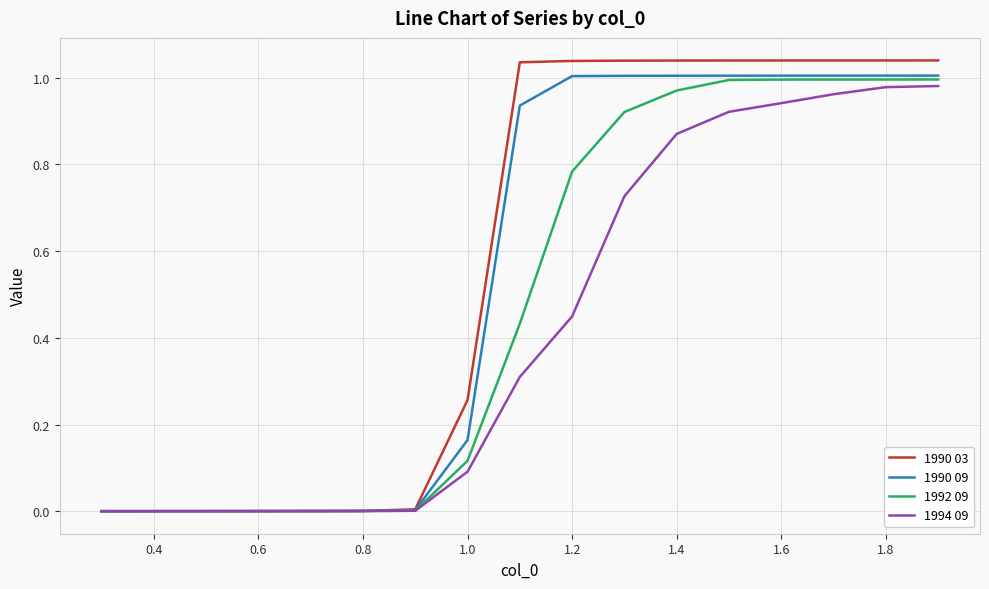

Which series has the largest range (max minus min)?

1990 03